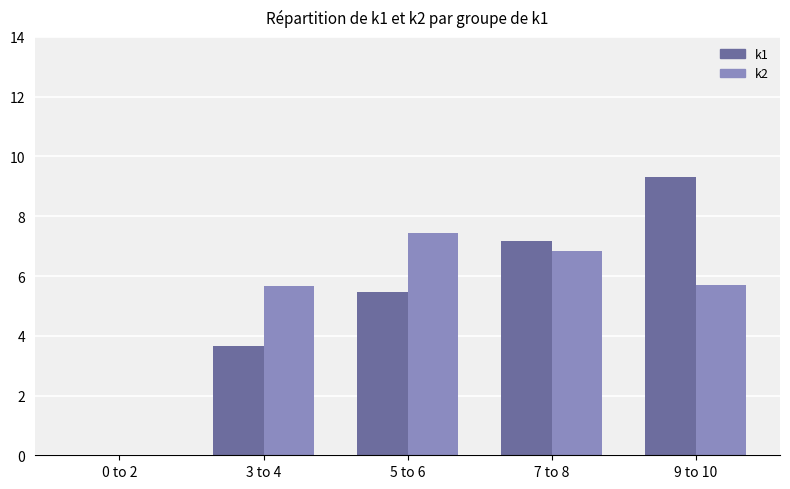

Between 3 to 4 and 7 to 8, which series saw the biggest shift?

k1